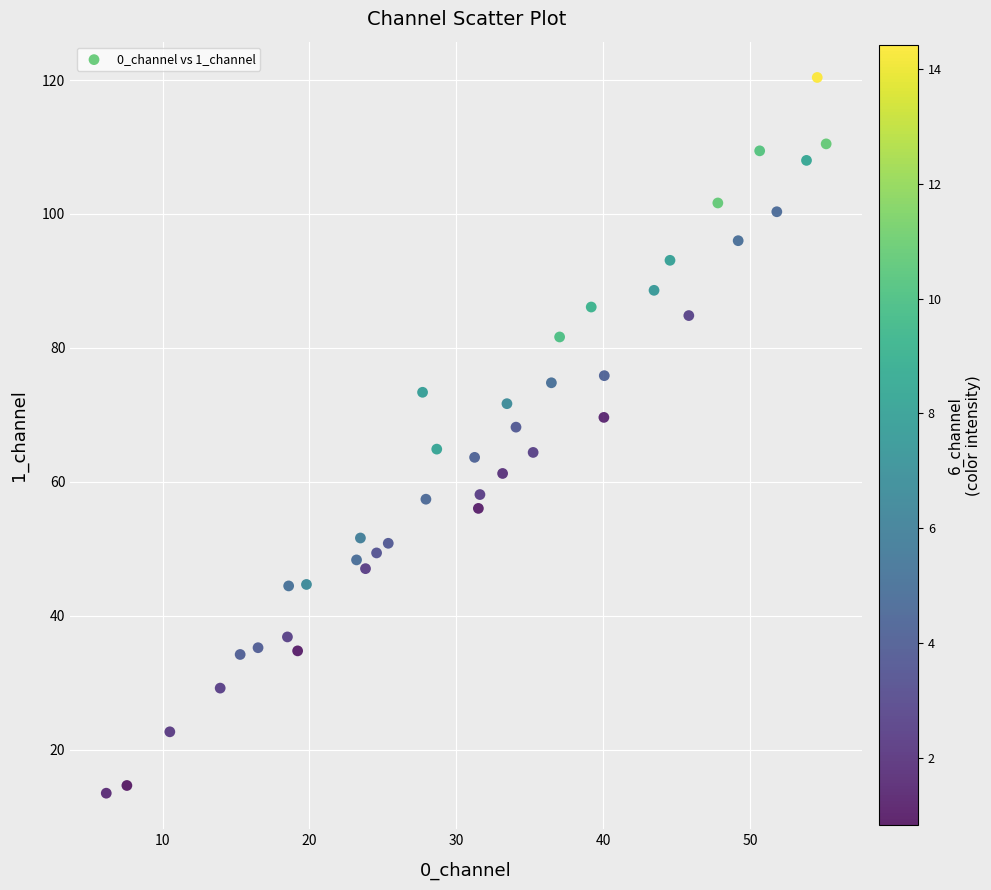

What is the range of Y values (max minus min)?

106.9